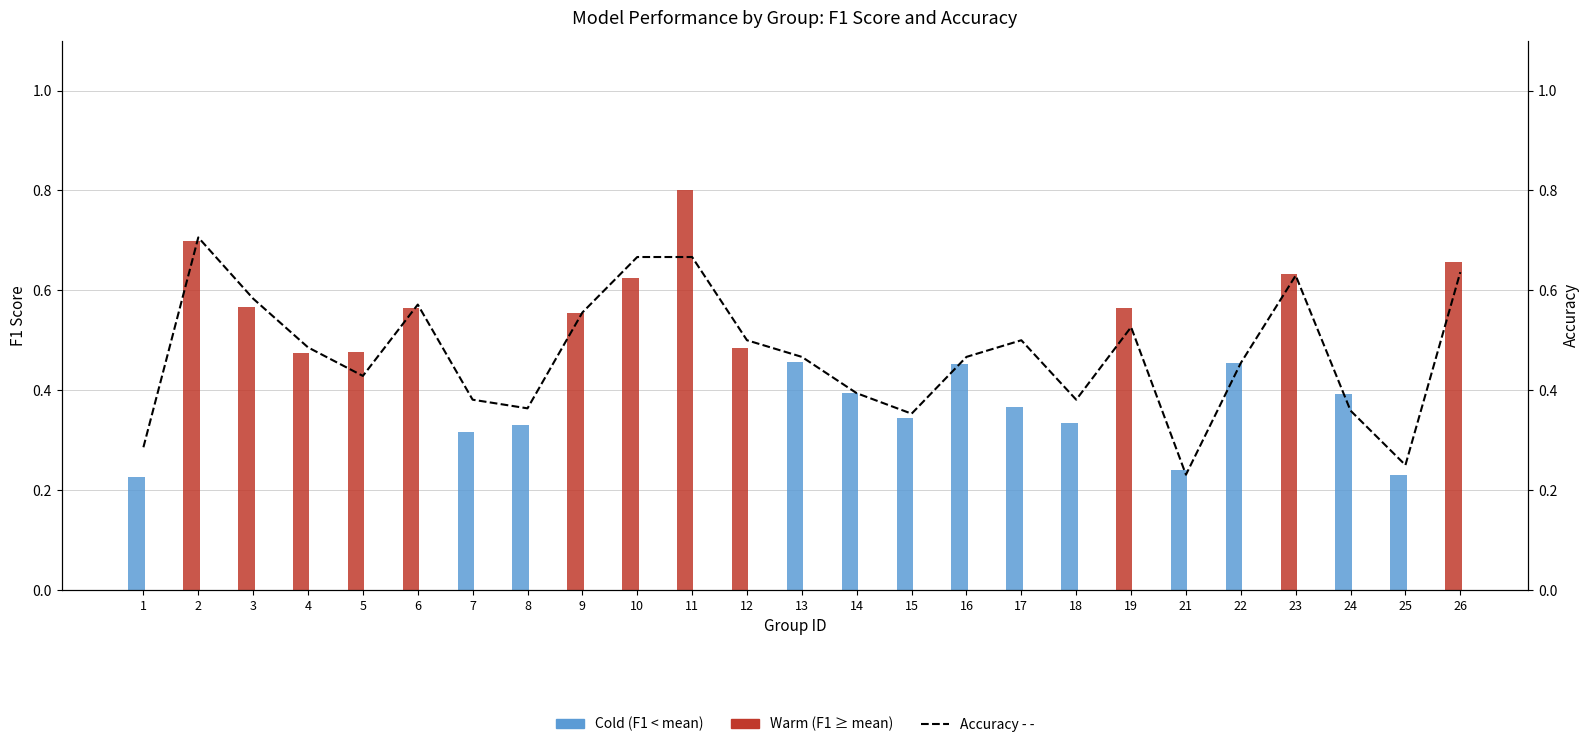

At which category is the sum across all series the highest?

11